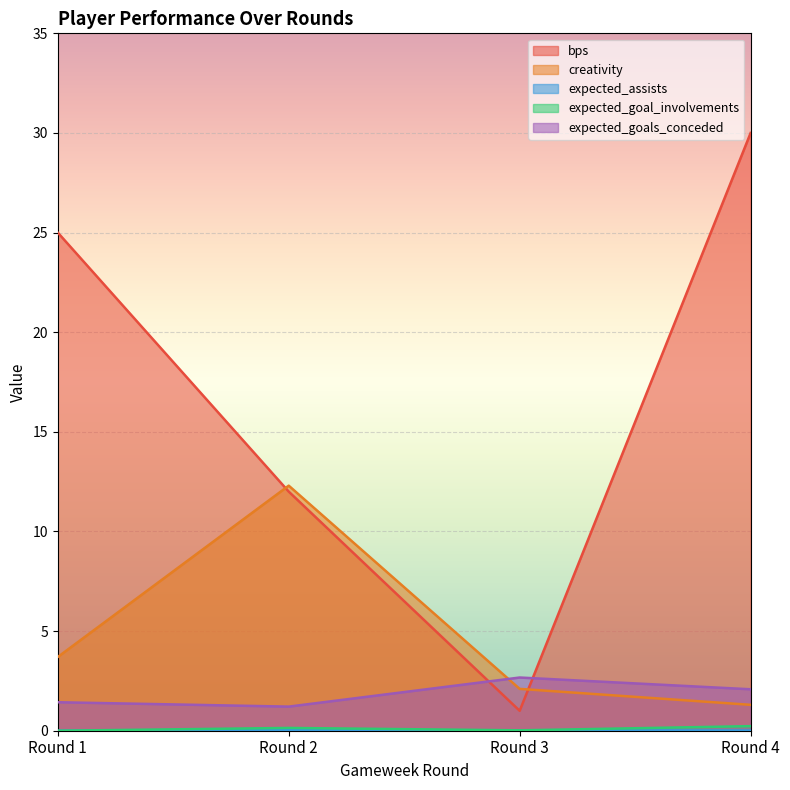

What are all the series names shown in the legend?

bps, creativity, expected_assists, expected_goal_involvements, expected_goals_conceded